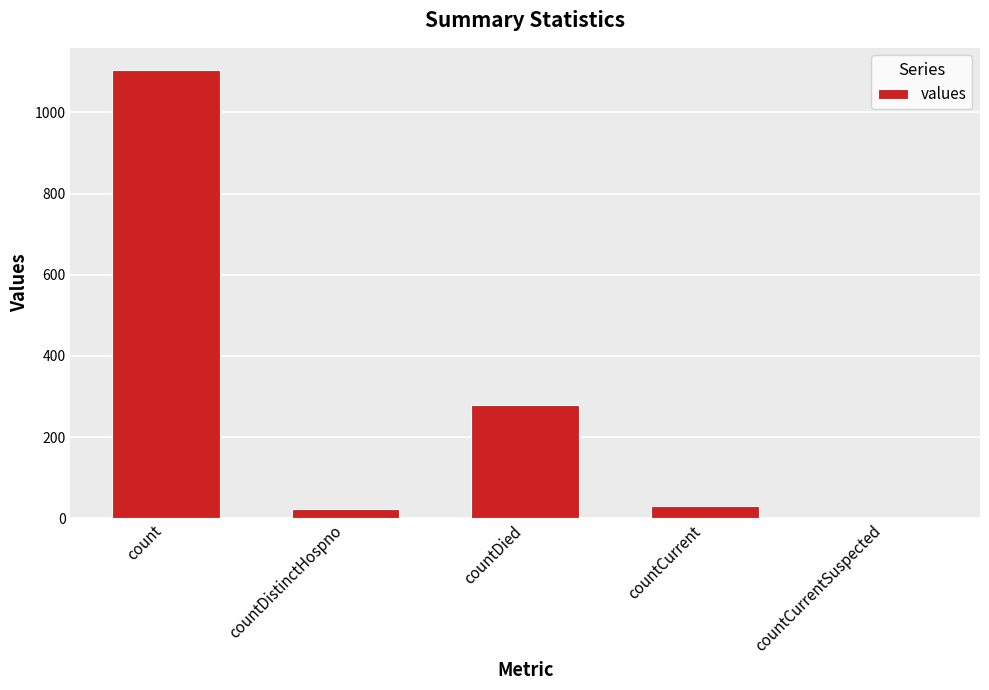

What is the sum of the values at countDied and countCurrentSuspected?

279